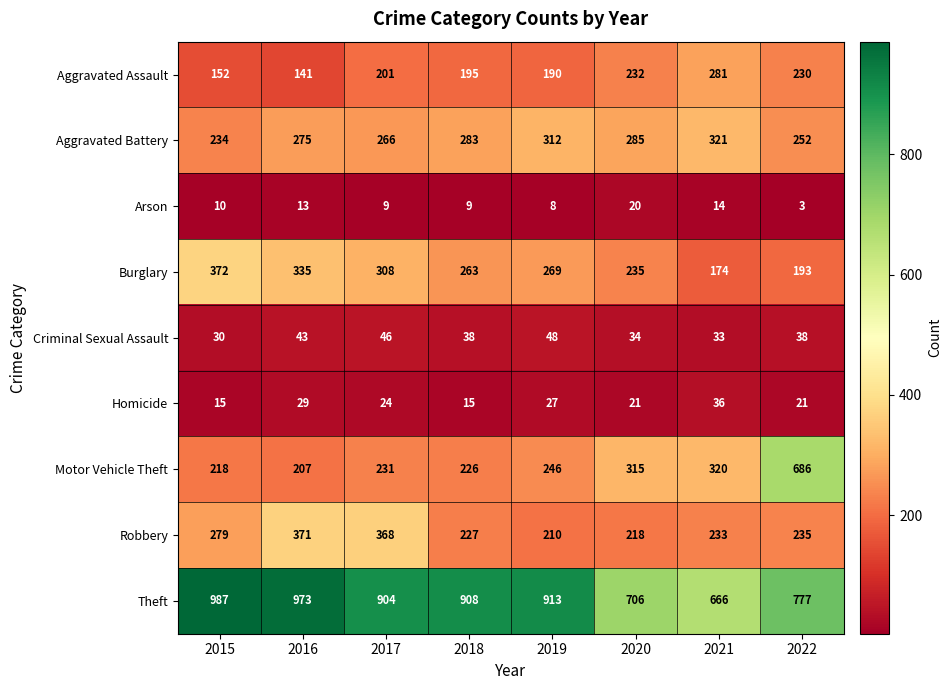

What is the average value of the Homicide series?

24